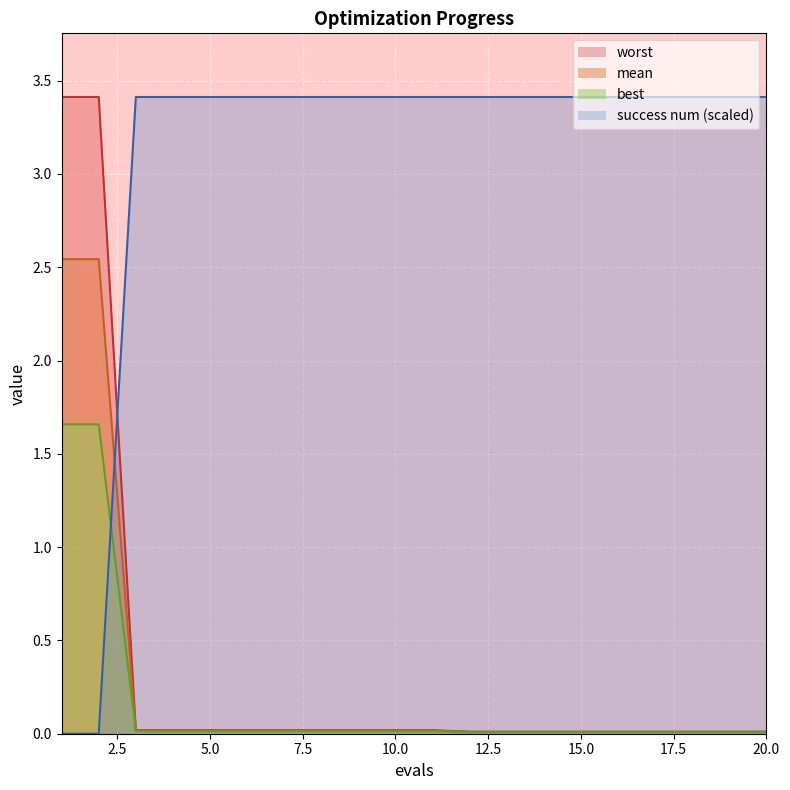

At which category does the chart reach its minimum across all series?

1